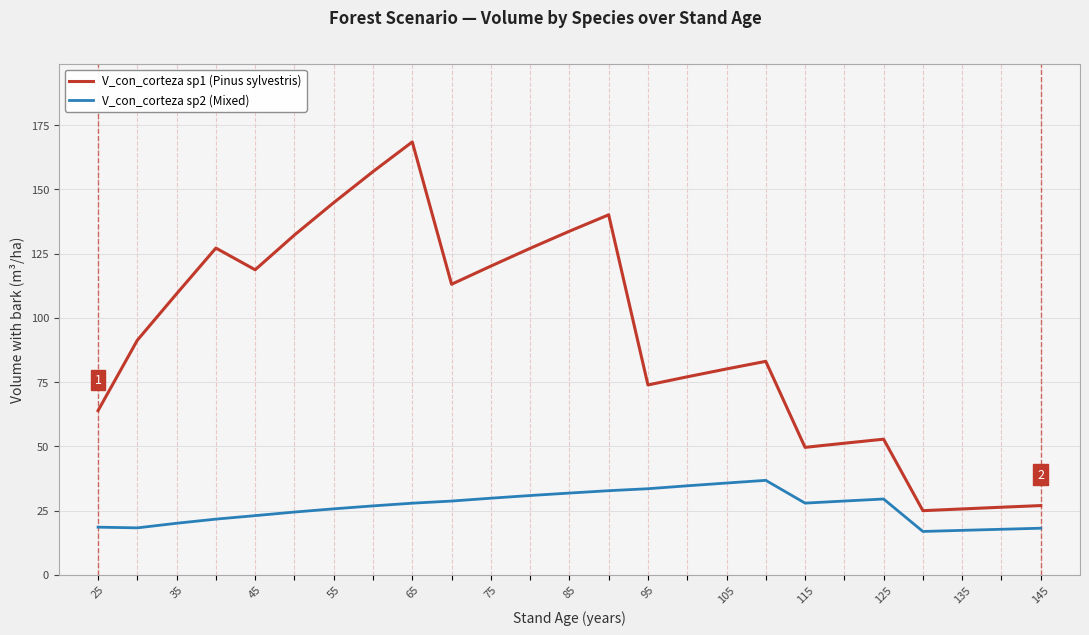

Rank the series by their average value, from highest to lowest.

V_con_corteza sp1 (Pinus sylvestris), V_con_corteza sp2 (Mixed)